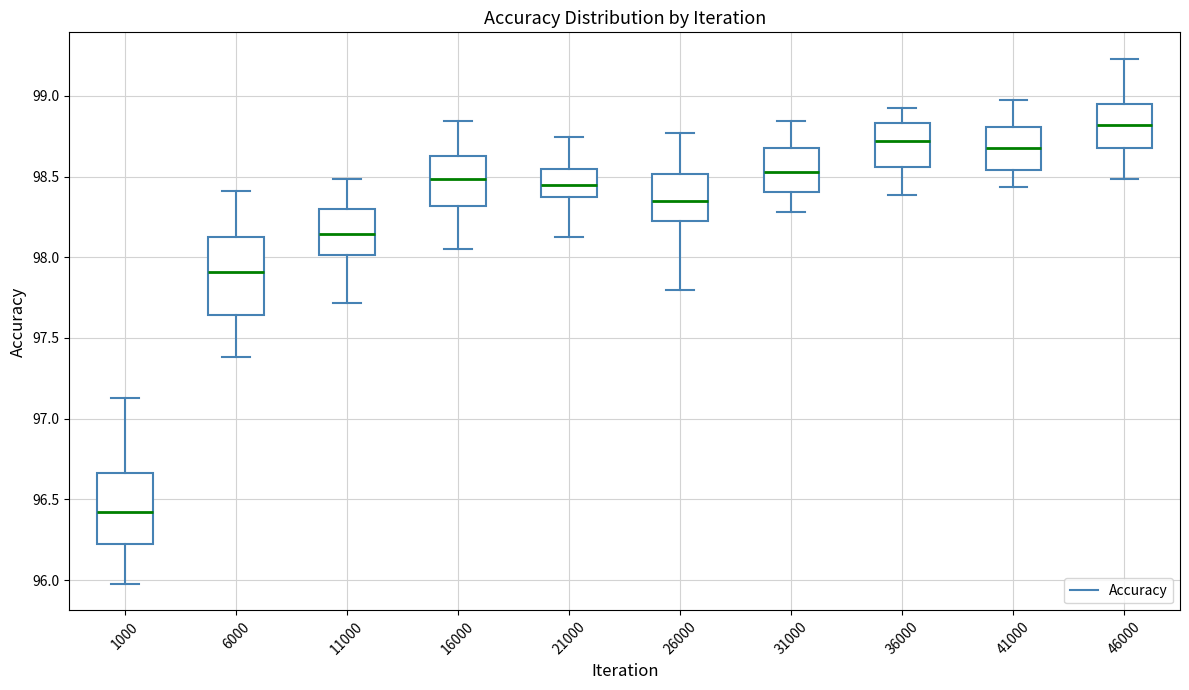

Comparing the boxes themselves (not the whiskers), which one is the tallest?

6000